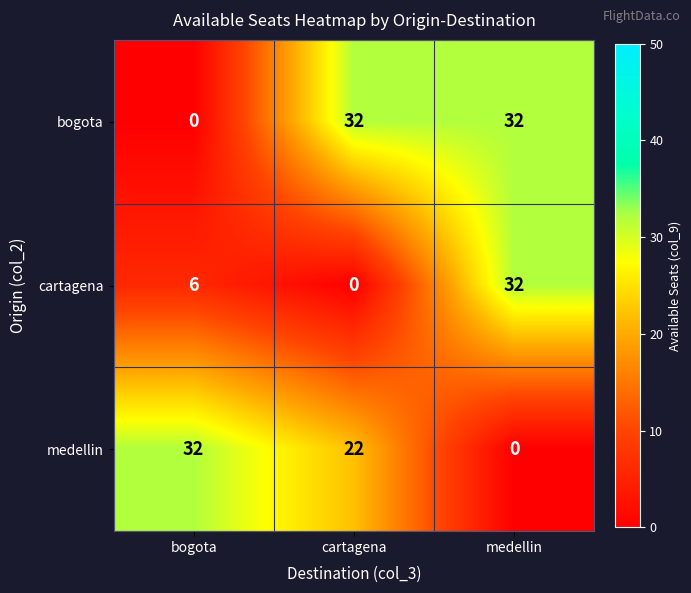

How many distinct data groups are displayed?

3